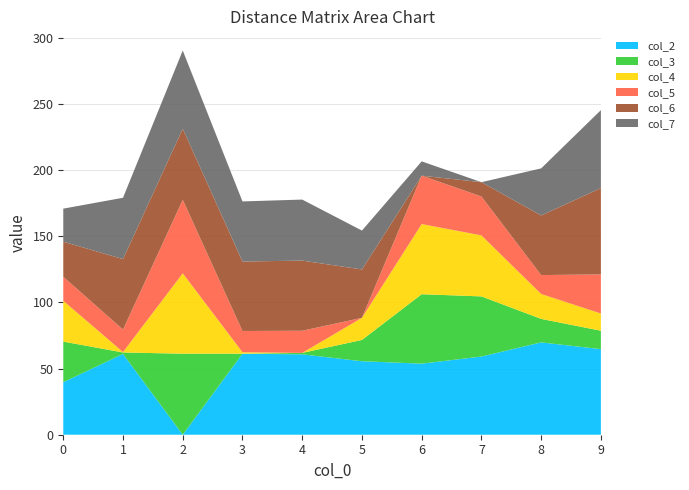

Reading right to left, transcribe all the data shown in this chart.

col_2: 64.7	69.8	59.1	53.7	55.5	60.8	61.2	0.0	61.1	39.7
col_3: 13.9	17.8	45.4	52.5	16.1	1.1	0.0	61.2	1.1	30.7
col_4: 13.0	18.8	46.1	53.0	16.7	0.0	1.1	60.8	0.3	30.8
col_5: 29.5	14.3	29.4	36.5	0.0	16.7	16.1	55.5	17.0	18.1
col_6: 65.3	45.0	10.8	0.0	36.5	53.0	52.5	53.7	53.3	26.5
col_7: 58.9	35.6	0.0	10.8	29.4	46.1	45.4	59.1	46.4	25.0